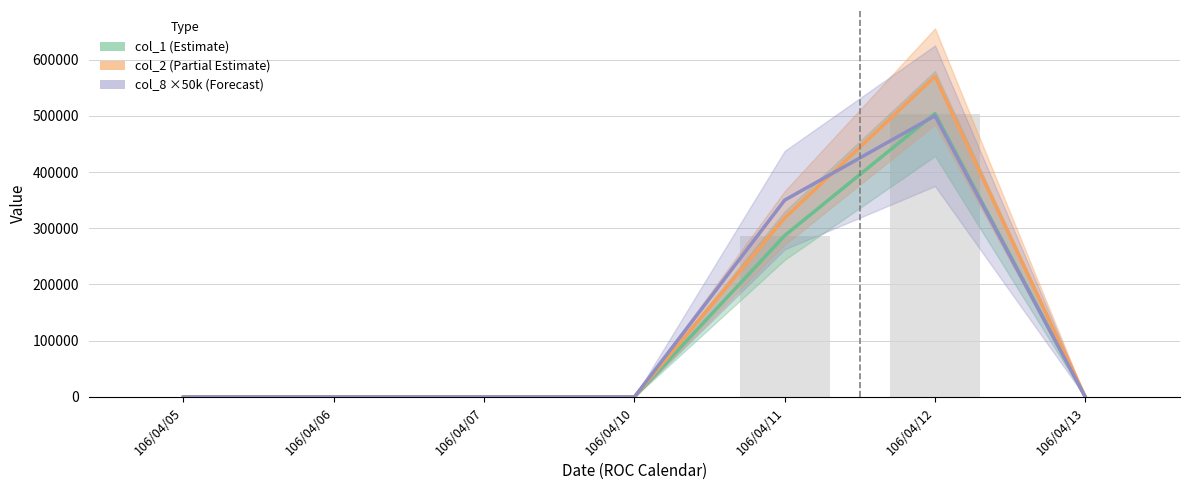

How many col_2 (Partial Estimate) values are between 0 and 318360?

6